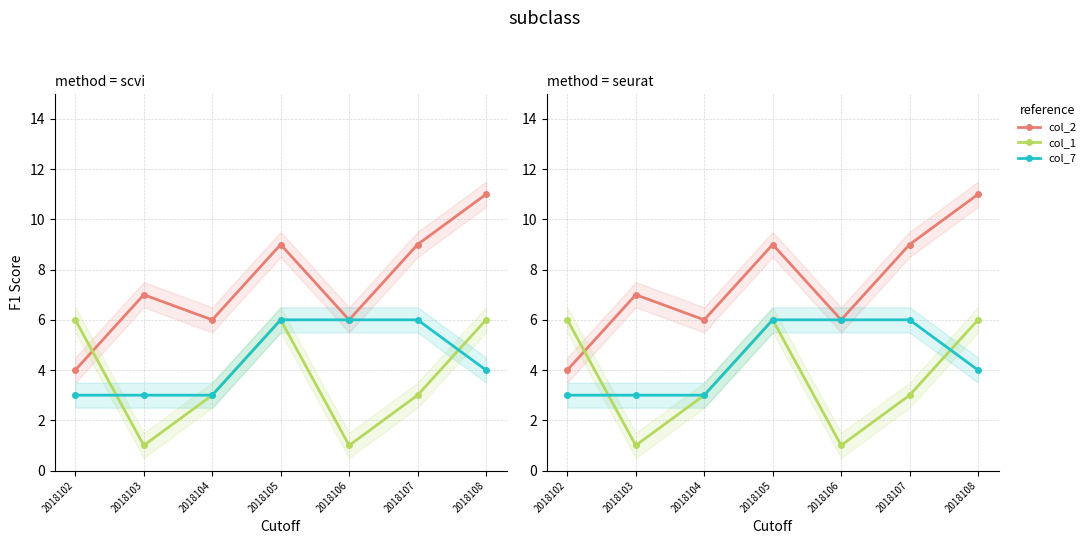

What is the value of the col_1 point at the 7th from the left?

6